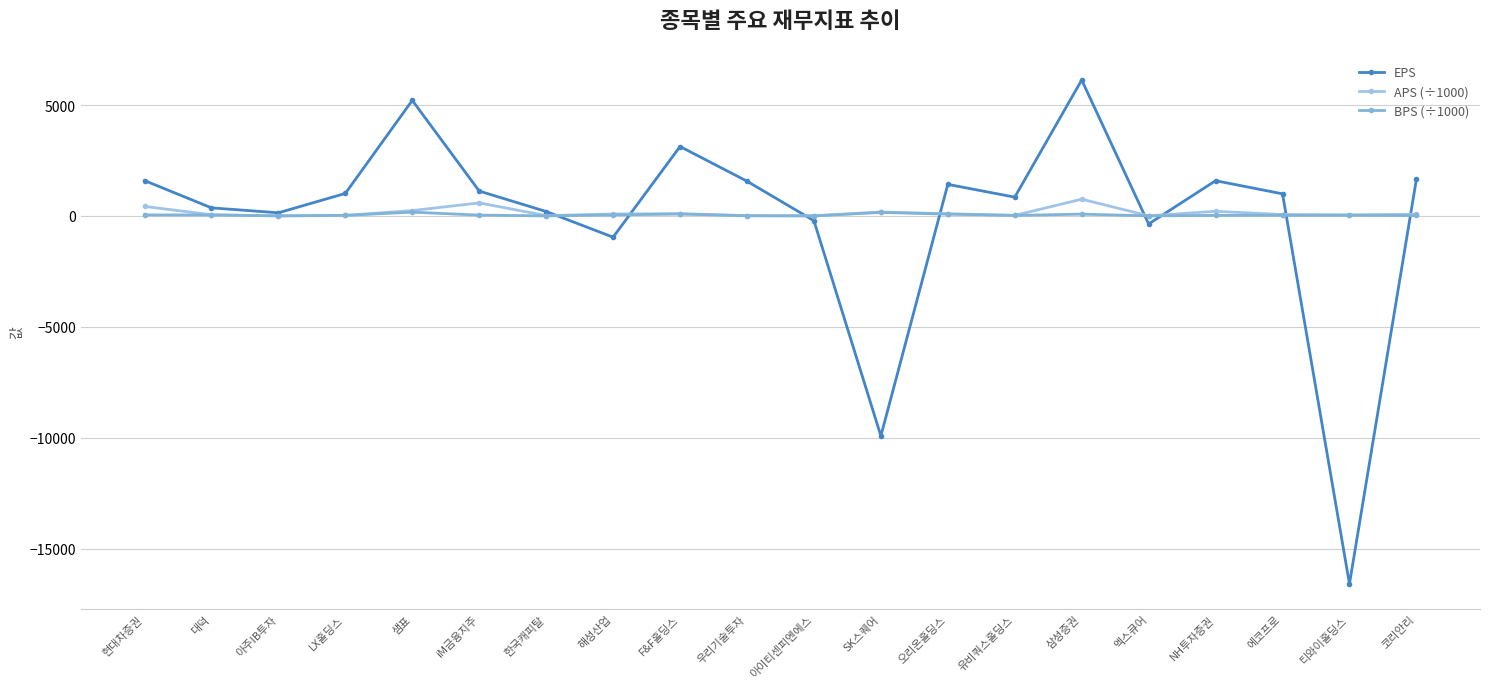

What is the maximum value for EPS?

6130.0